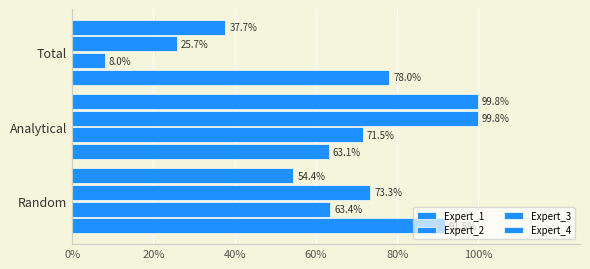

How many Expert_3 values are between 0 and 1?

3